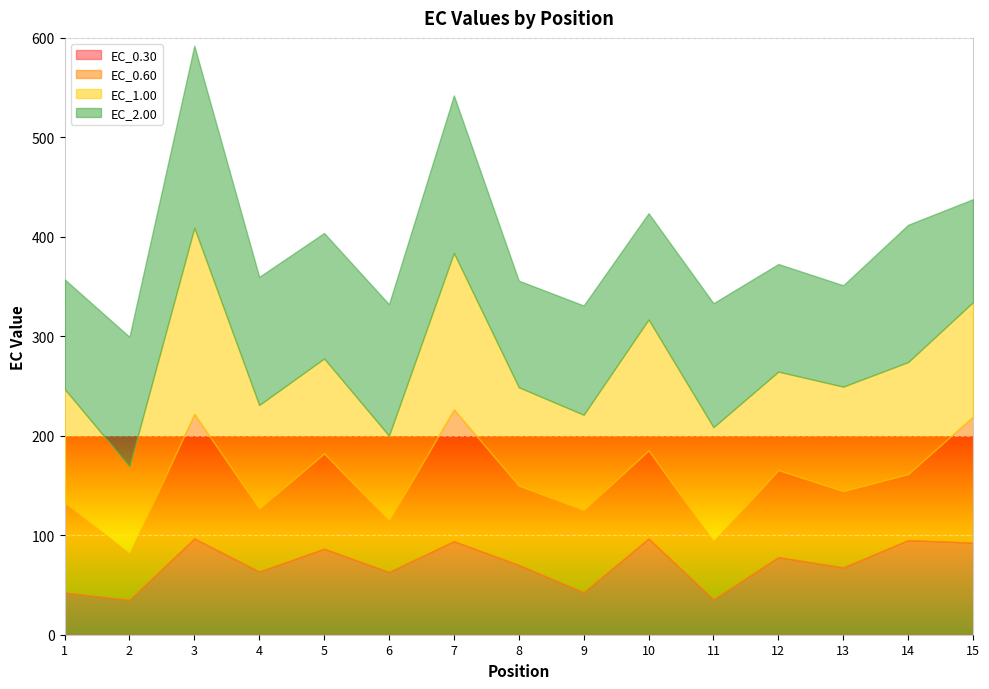

What is the minimum value for EC_1.00?

85.2